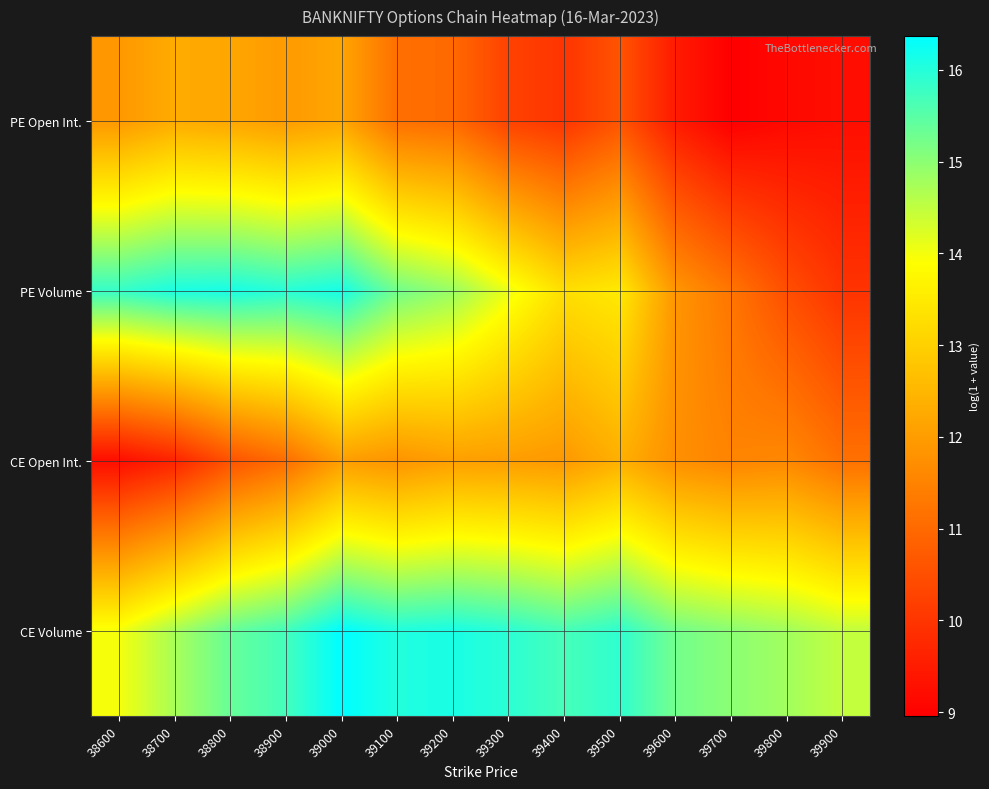

At which category is the sum across all series the highest?

39000